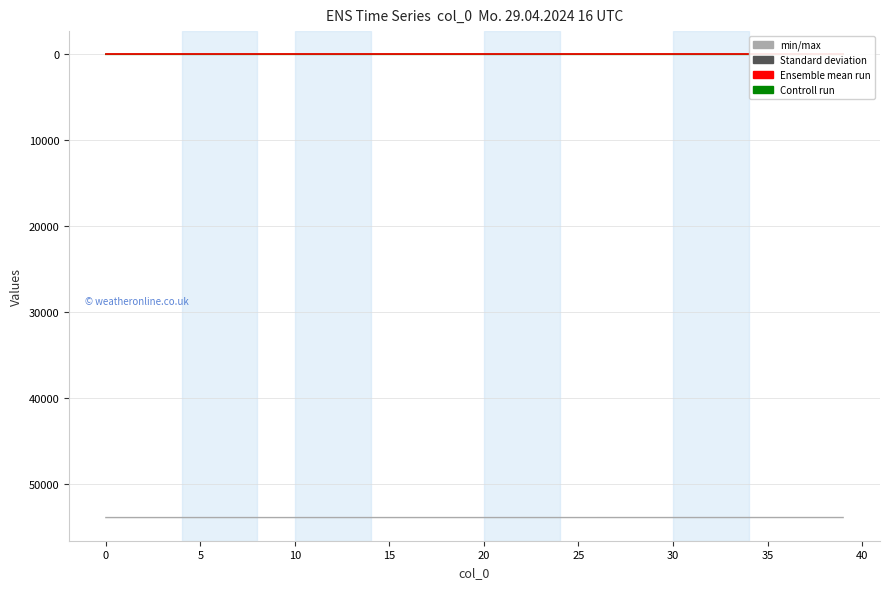

The value of Ensemble mean run at 14 is 0.1. True or false?

True